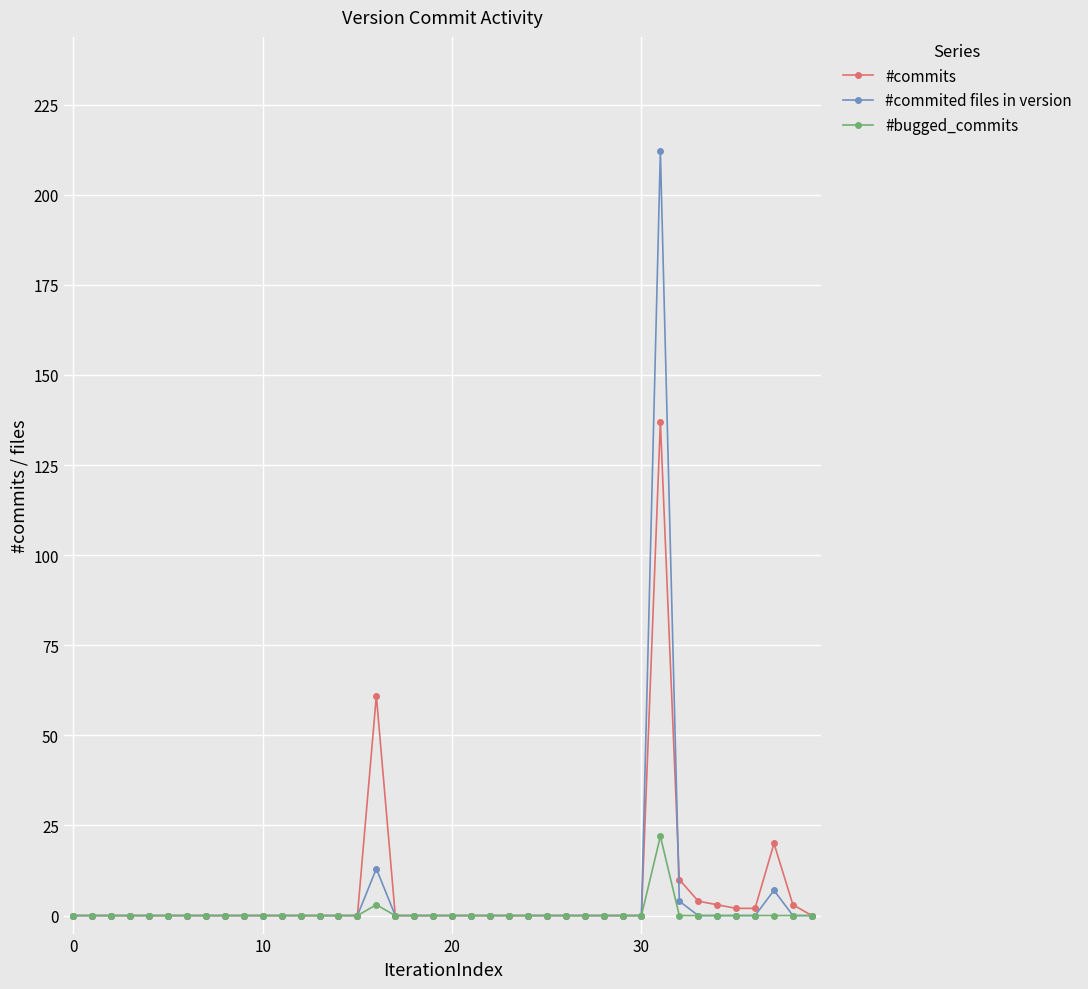

Reading right to left, transcribe all the data shown in this chart.

#commits: 0	3	20	2	2	3	4	10	137	0	0	0	0	0	0	0	0	0	0	0	0	0	0	61	0	0	0	0	0	0	0	0	0	0	0	0	0	0	0	0
#commited files in version: 0	0	7	0	0	0	0	4	212	0	0	0	0	0	0	0	0	0	0	0	0	0	0	13	0	0	0	0	0	0	0	0	0	0	0	0	0	0	0	0
#bugged_commits: 0	0	0	0	0	0	0	0	22	0	0	0	0	0	0	0	0	0	0	0	0	0	0	3	0	0	0	0	0	0	0	0	0	0	0	0	0	0	0	0